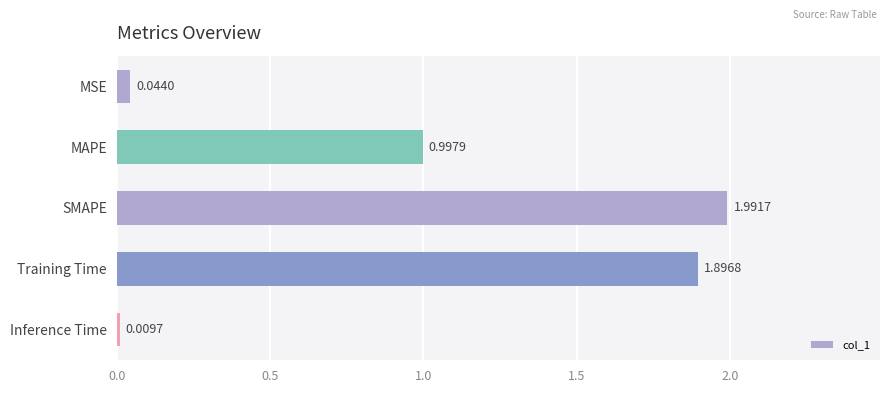

What is the sum of all values?

4.9